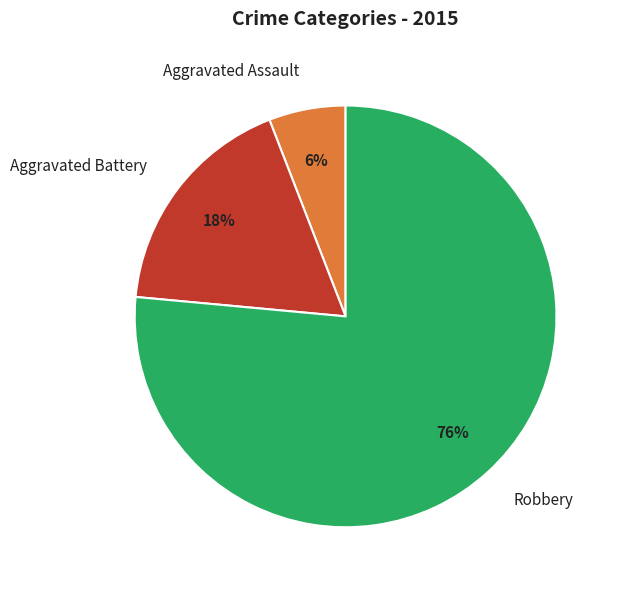

To the nearest percent, what portion does Aggravated Battery represent?

18%